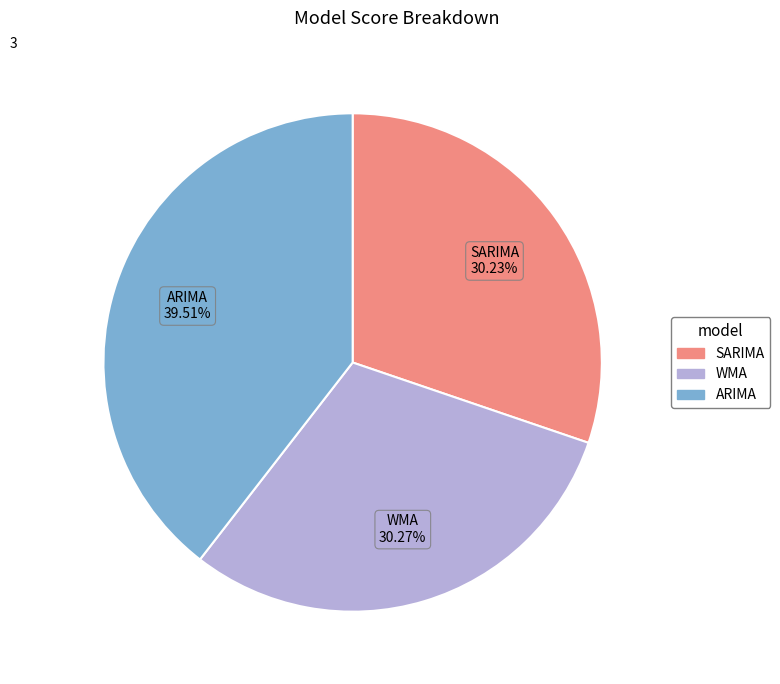

How many slices are in this pie chart?

3